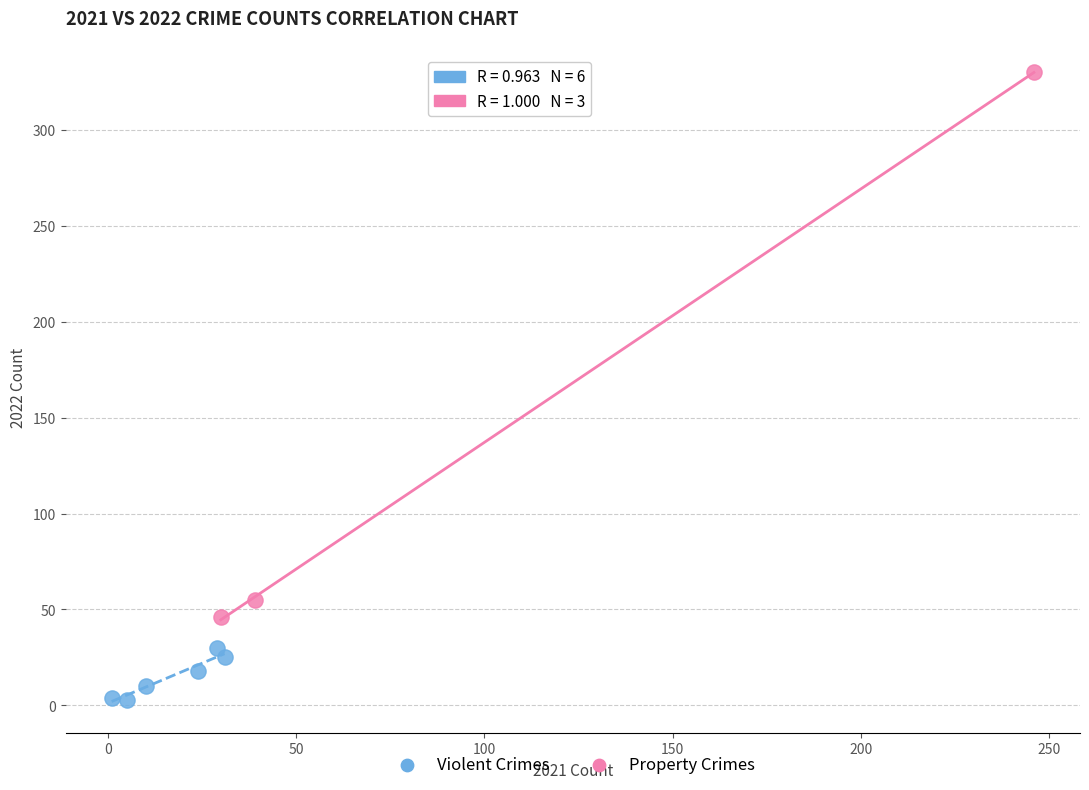

Which series has the widest spread of Y values?

Property Crimes